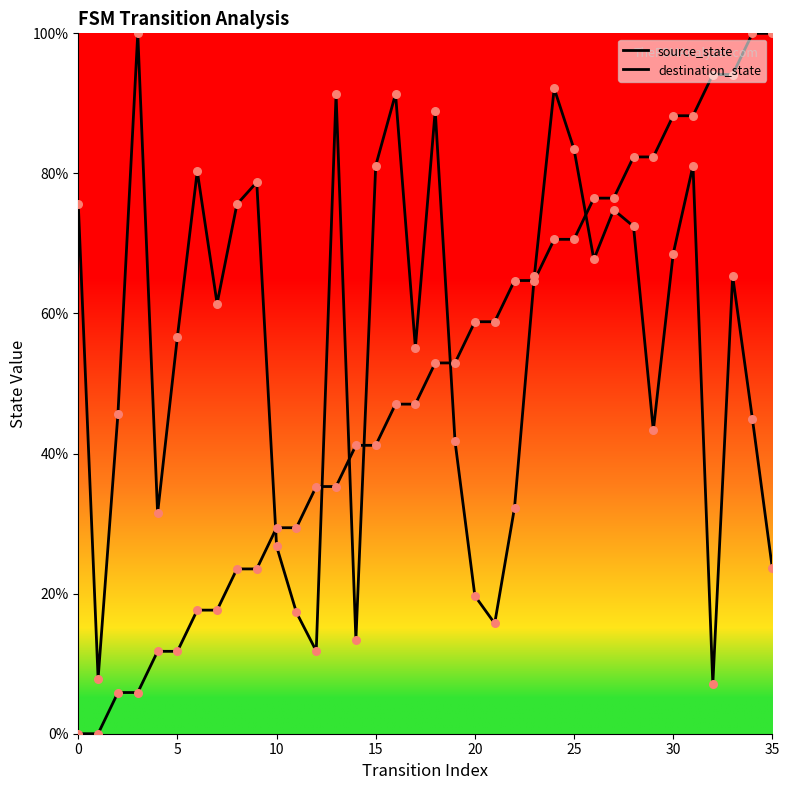

Does the chart have visible grid lines?

No